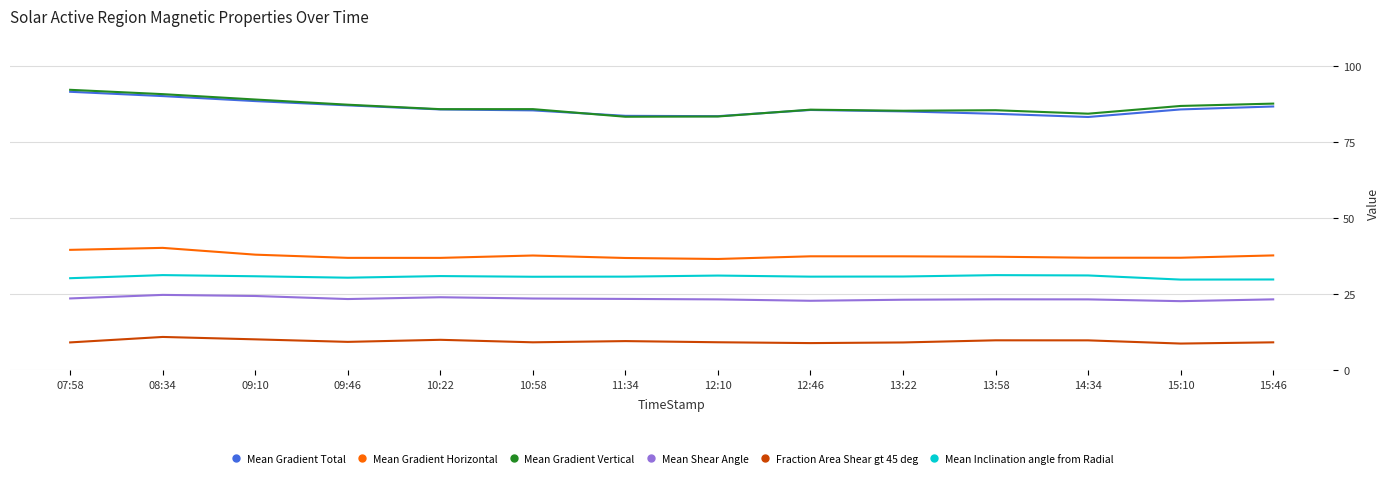

True or false: Mean Gradient Horizontal and Mean Shear Angle cross at least once.

False